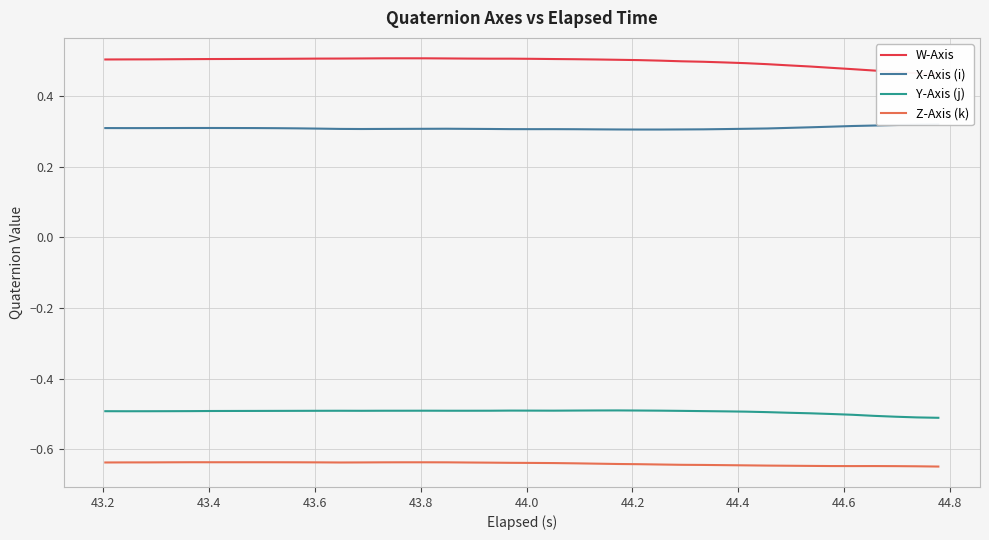

True or false: Z-Axis (k) and Y-Axis (j) cross at least once.

False